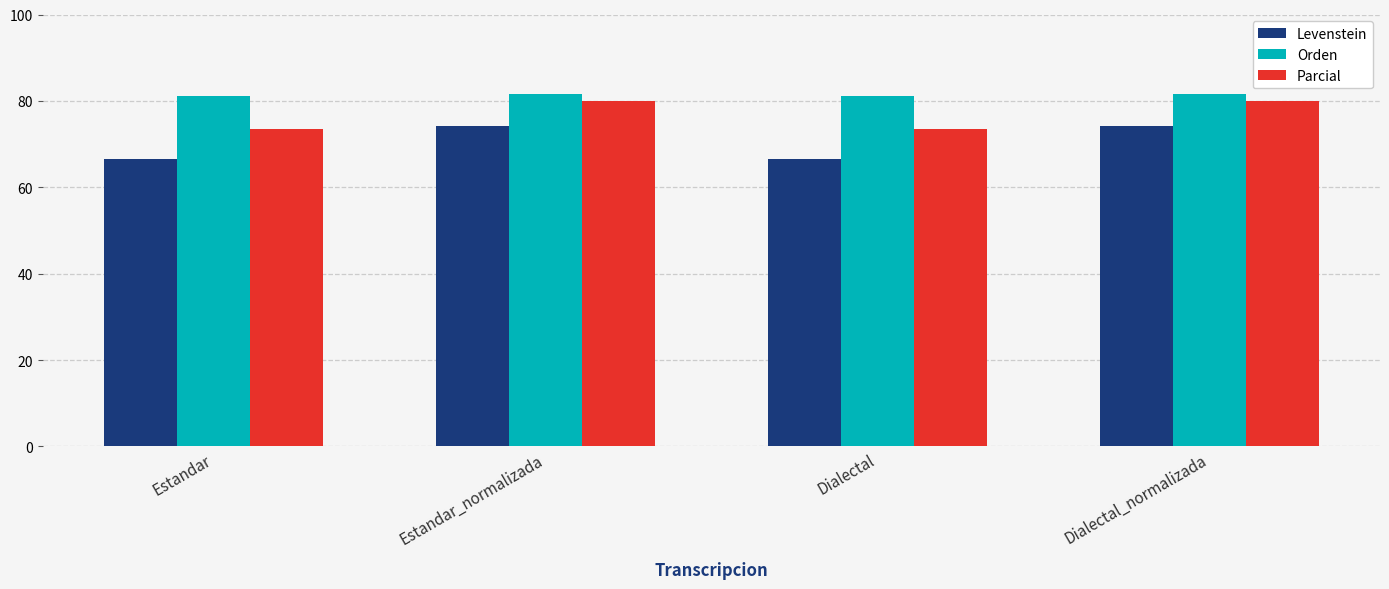

What is the spread (max minus min) of values at Dialectal?

14.6